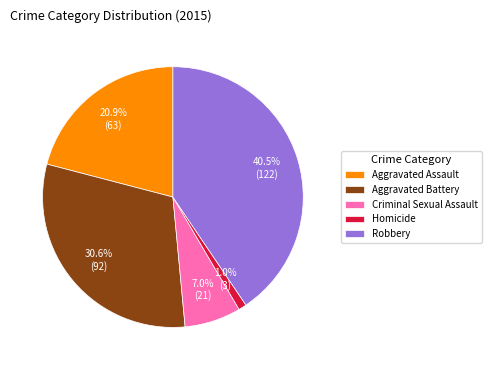

Between Robbery and Homicide, which is larger?

Robbery